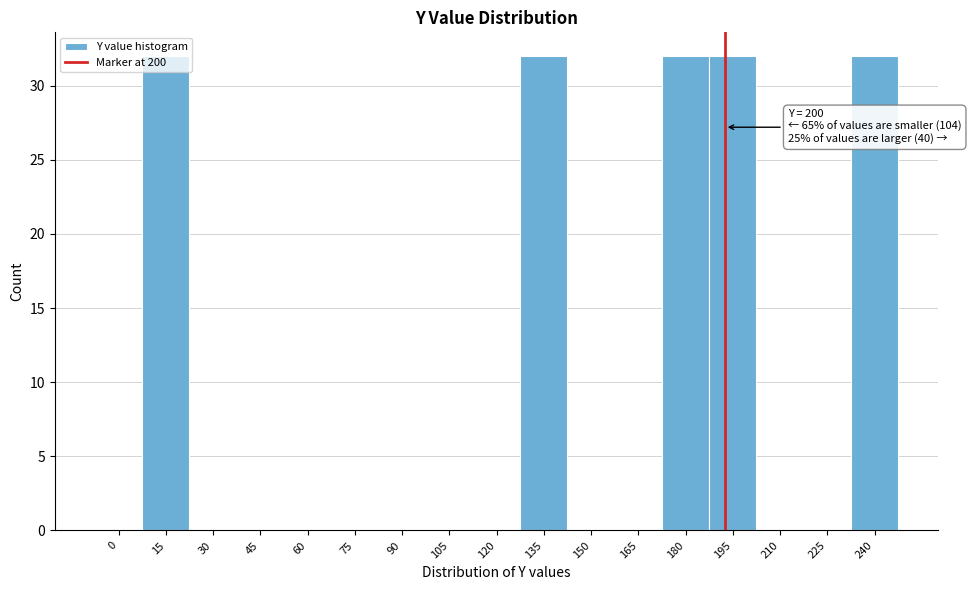

Is it true that the value at 210 is 0?

True